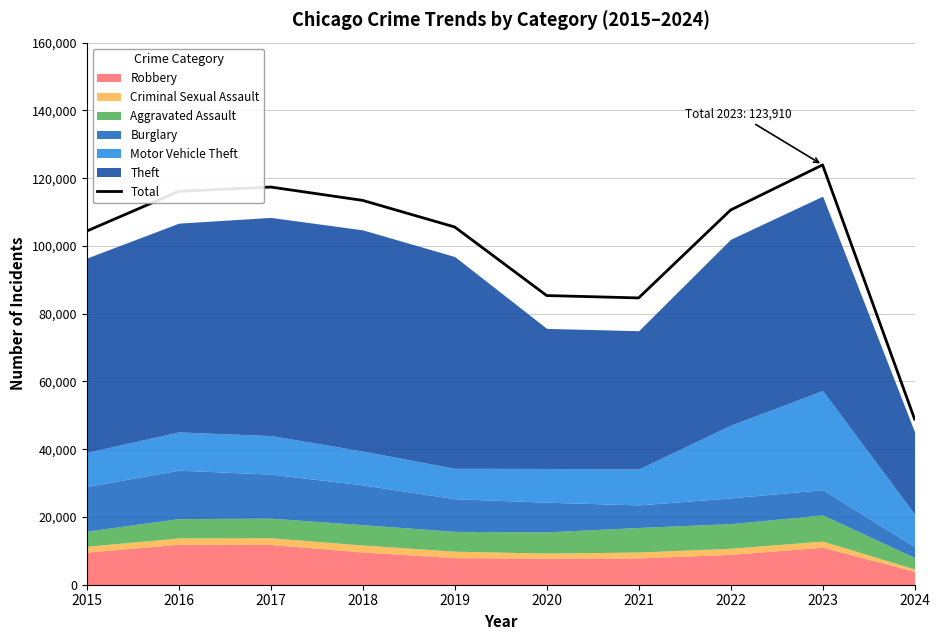

Approximately how many times larger is the value at 2017 compared to 2022?

1.1